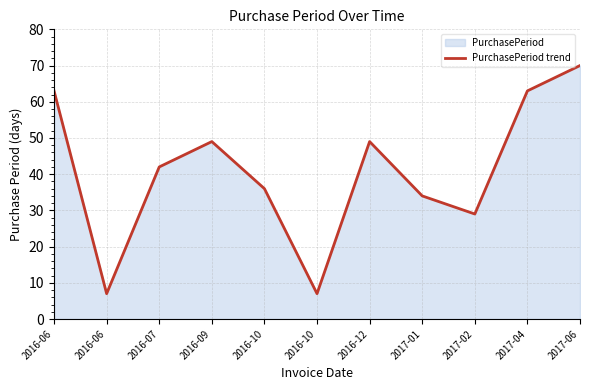

What is the label of the 4th point from the left?

2016-09